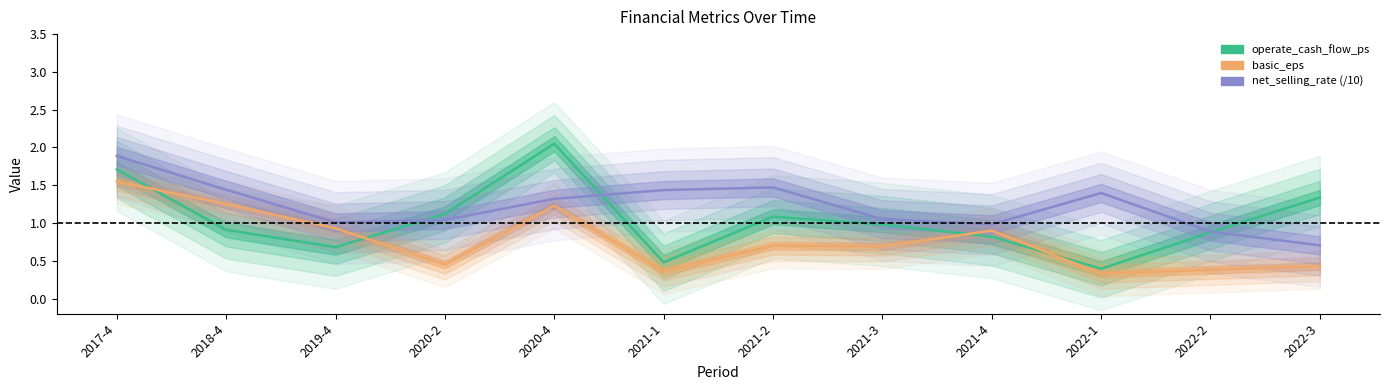

What is the label of the 11th point from the left?

2022-2